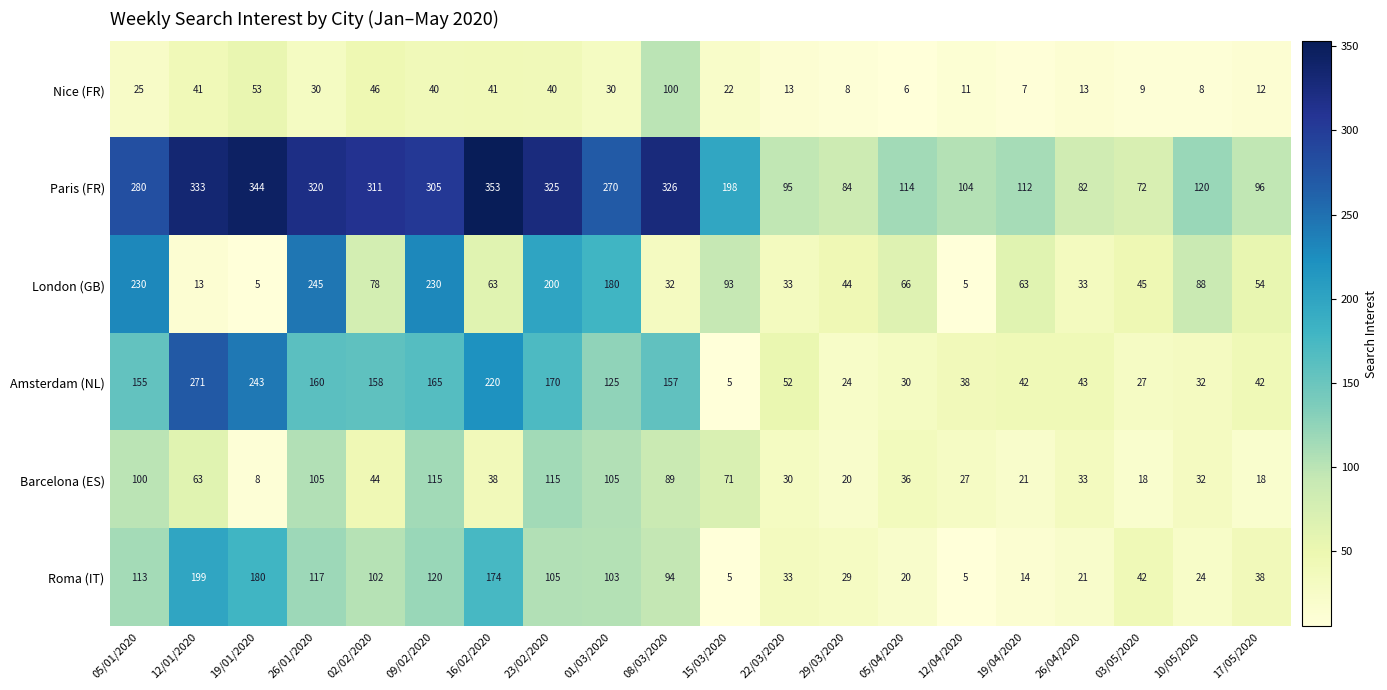

What is the sum of all Nice (FR) values?

555